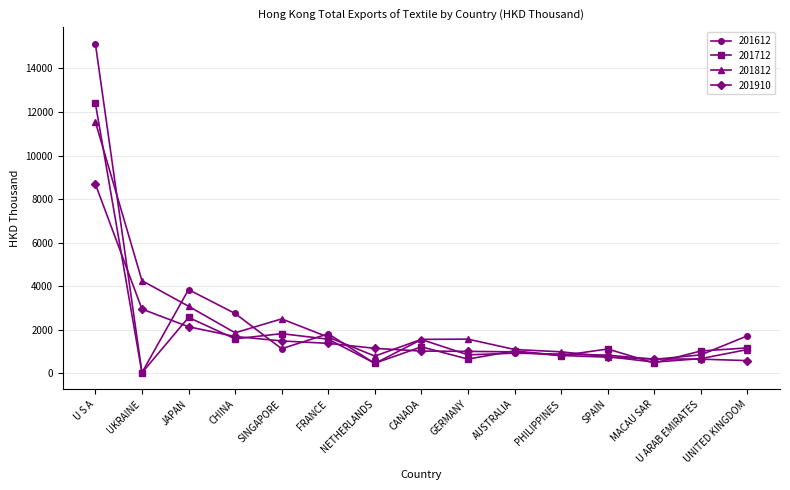

What is the average value of the 201910 series?

1736.2